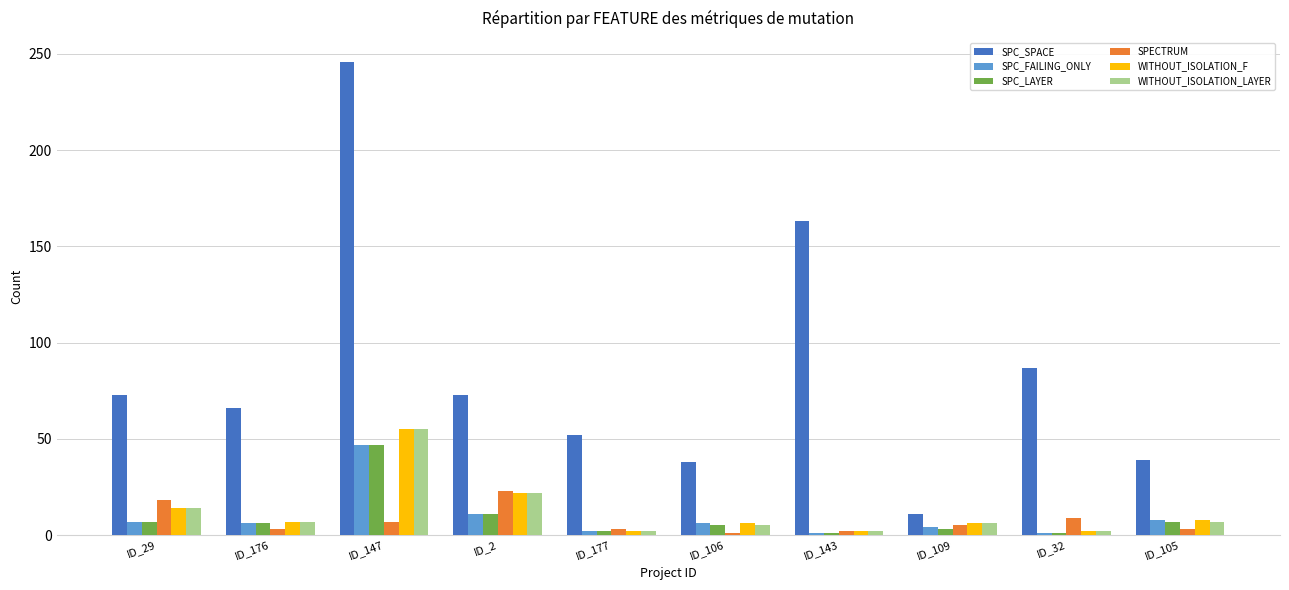

At which label is WITHOUT_ISOLATION_F closest to 28?

ID_2